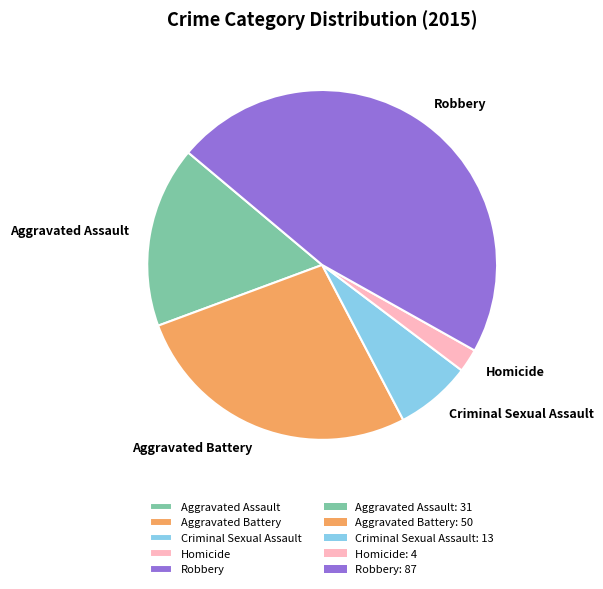

The Aggravated Battery slice represents 34% of the pie. True or false?

False